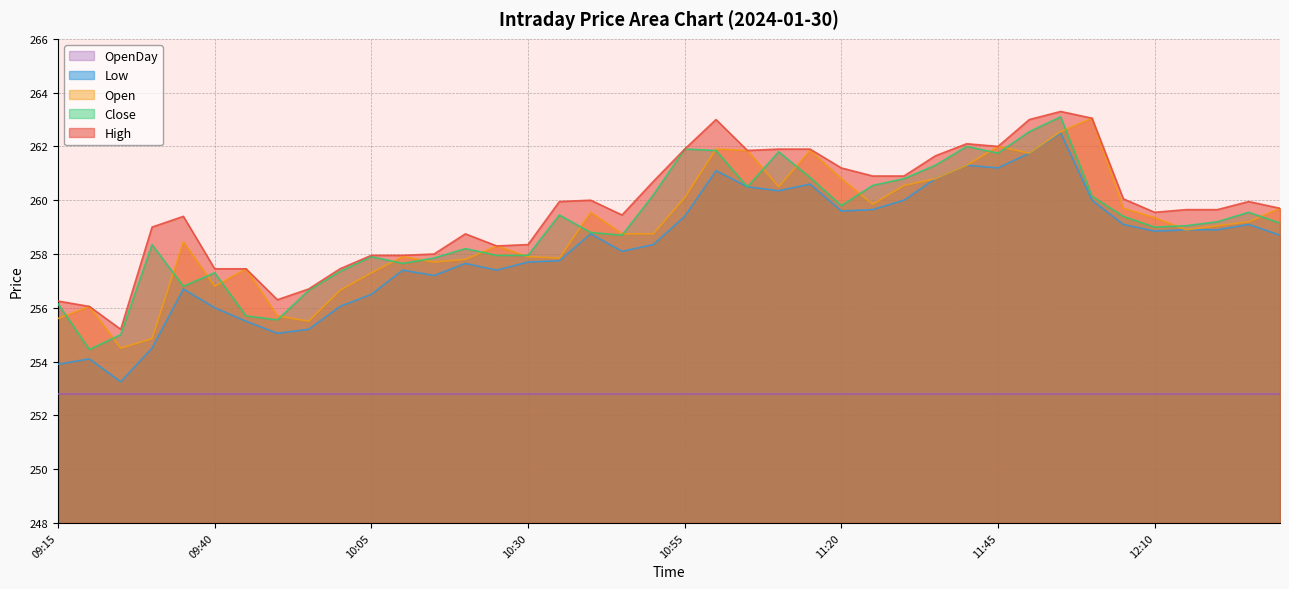

True or false: Open has more than 0 points higher than both neighbors.

True